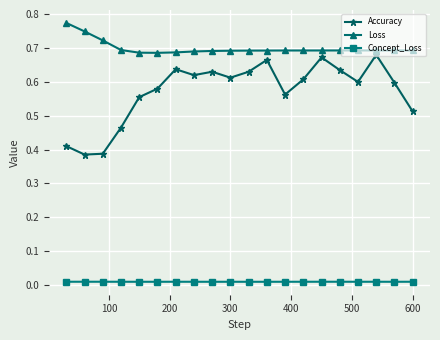

Which series has the largest total across all categories?

Loss